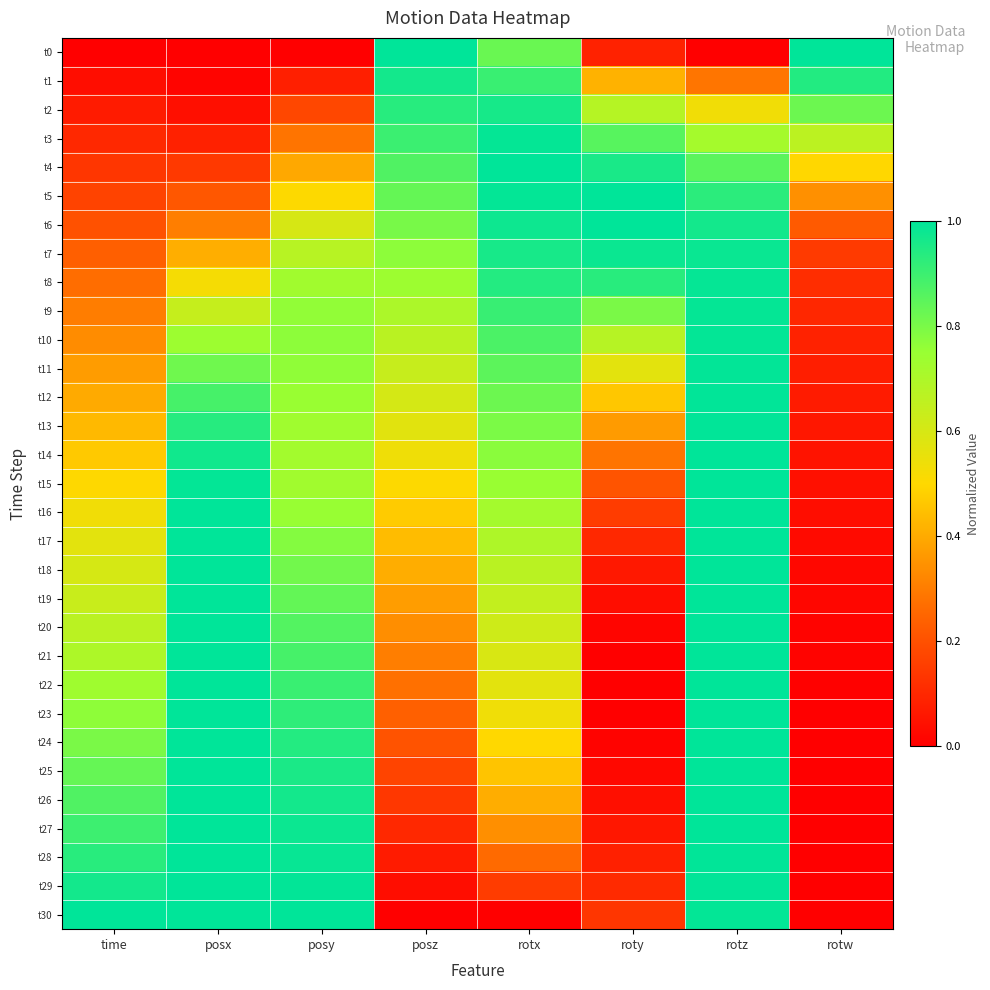

At how many categories does at least one series exceed 0?

8